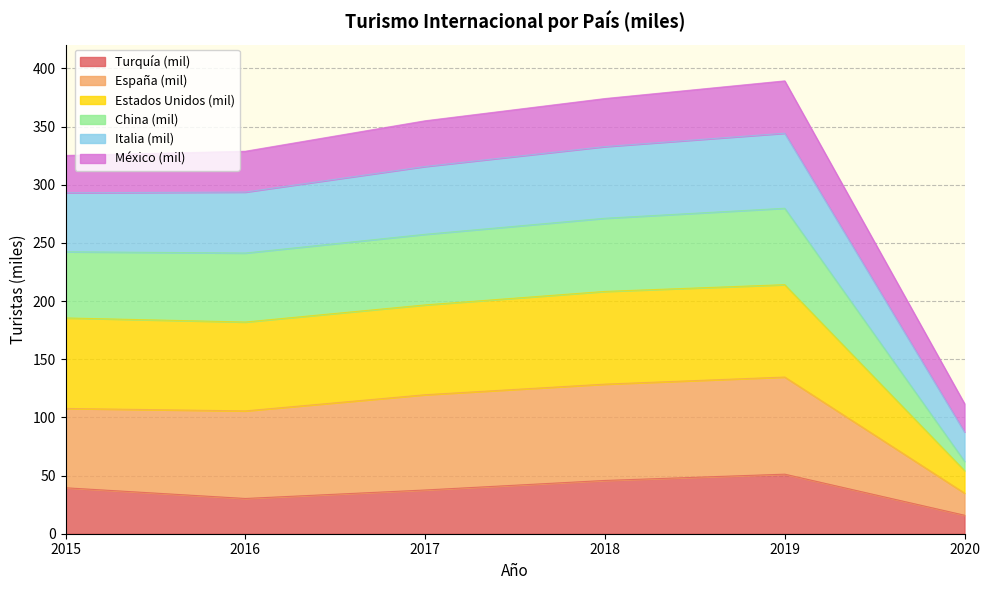

Which label corresponds to the smallest value in the chart?

2020